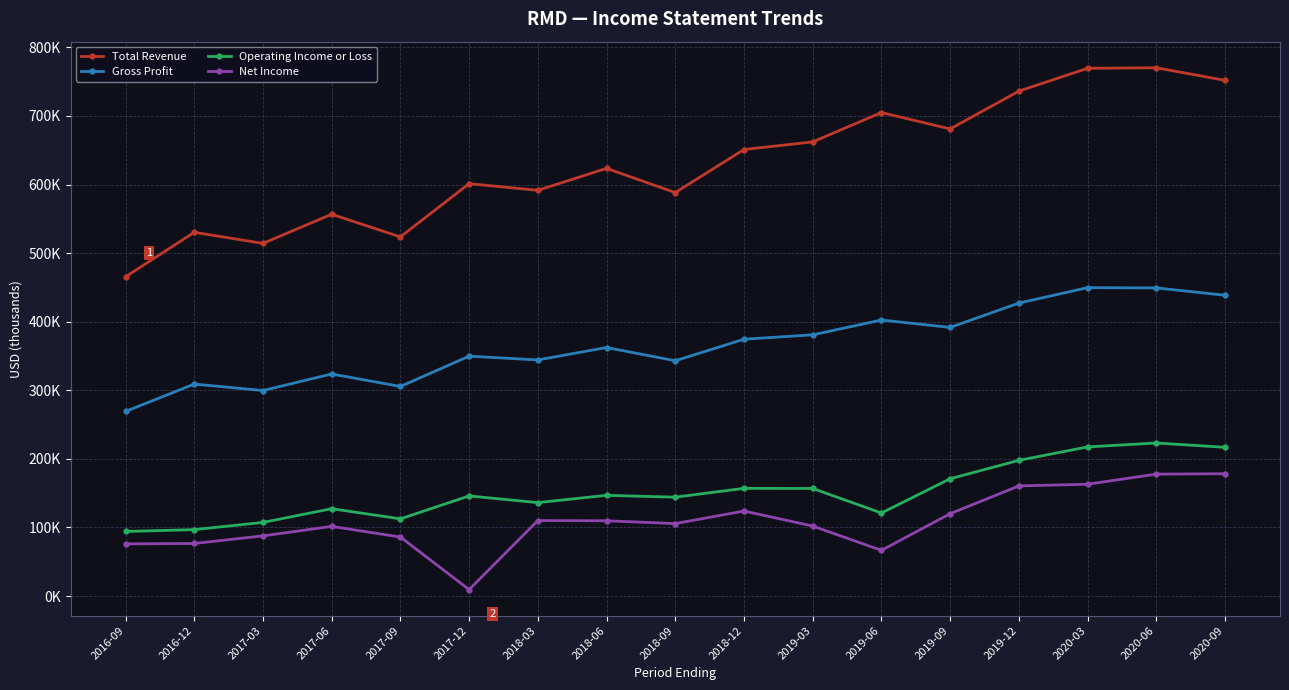

What are all the series names shown in the legend?

Total Revenue, Gross Profit, Operating Income or Loss, Net Income